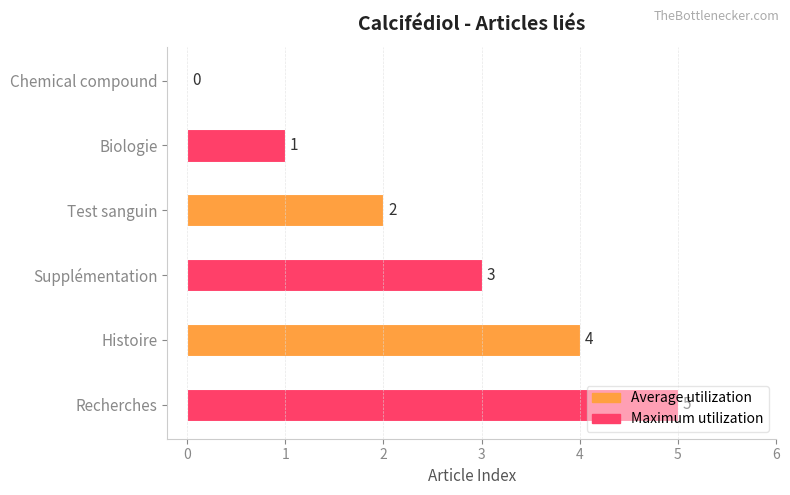

Count the number of data series in this chart.

1